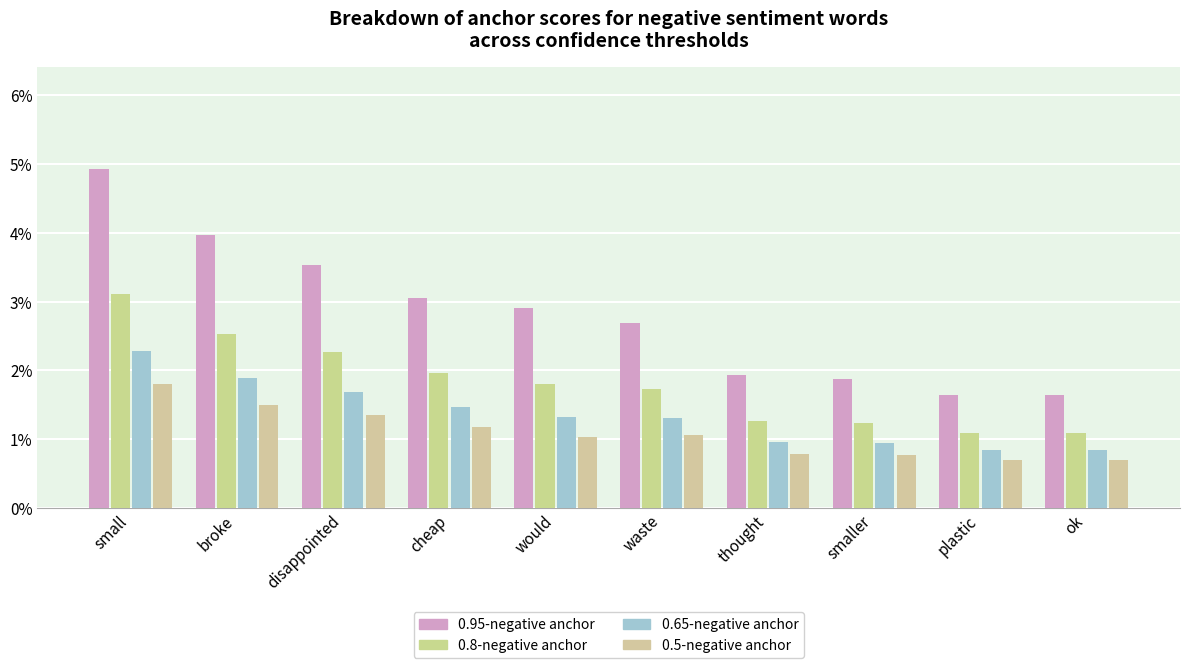

Is the value of 0.8-negative anchor at would greater than the value of 0.5-negative anchor at cheap?

Yes